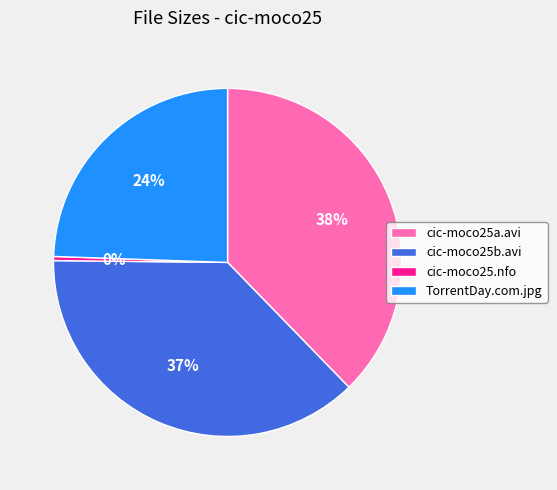

How many segments does this pie chart have?

4